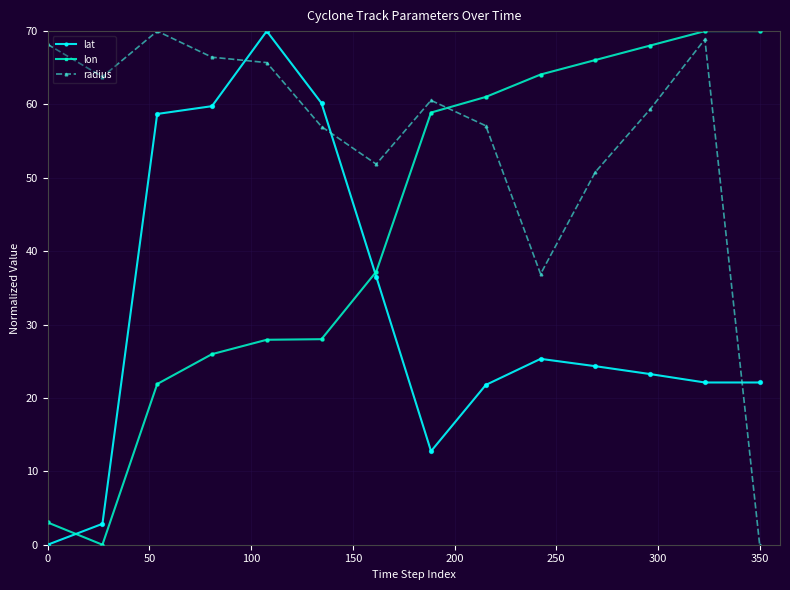

Which series has the largest total across all categories?

radius